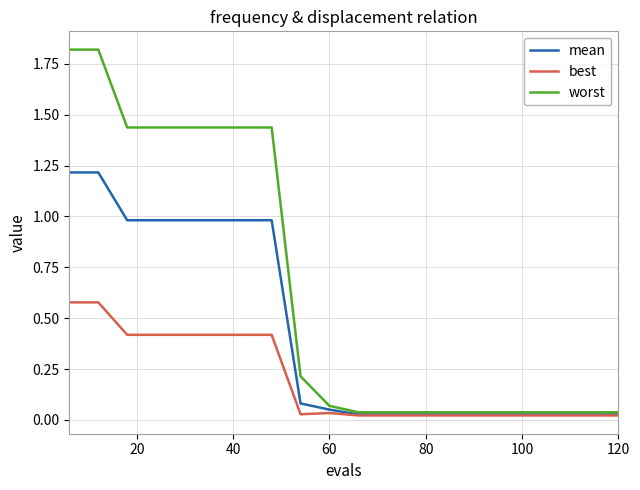

Which series has the largest total across all categories?

worst